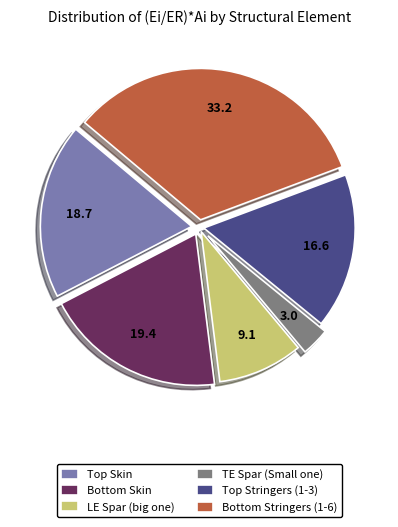

What is the smallest slice in the pie chart?

TE Spar (Small one)